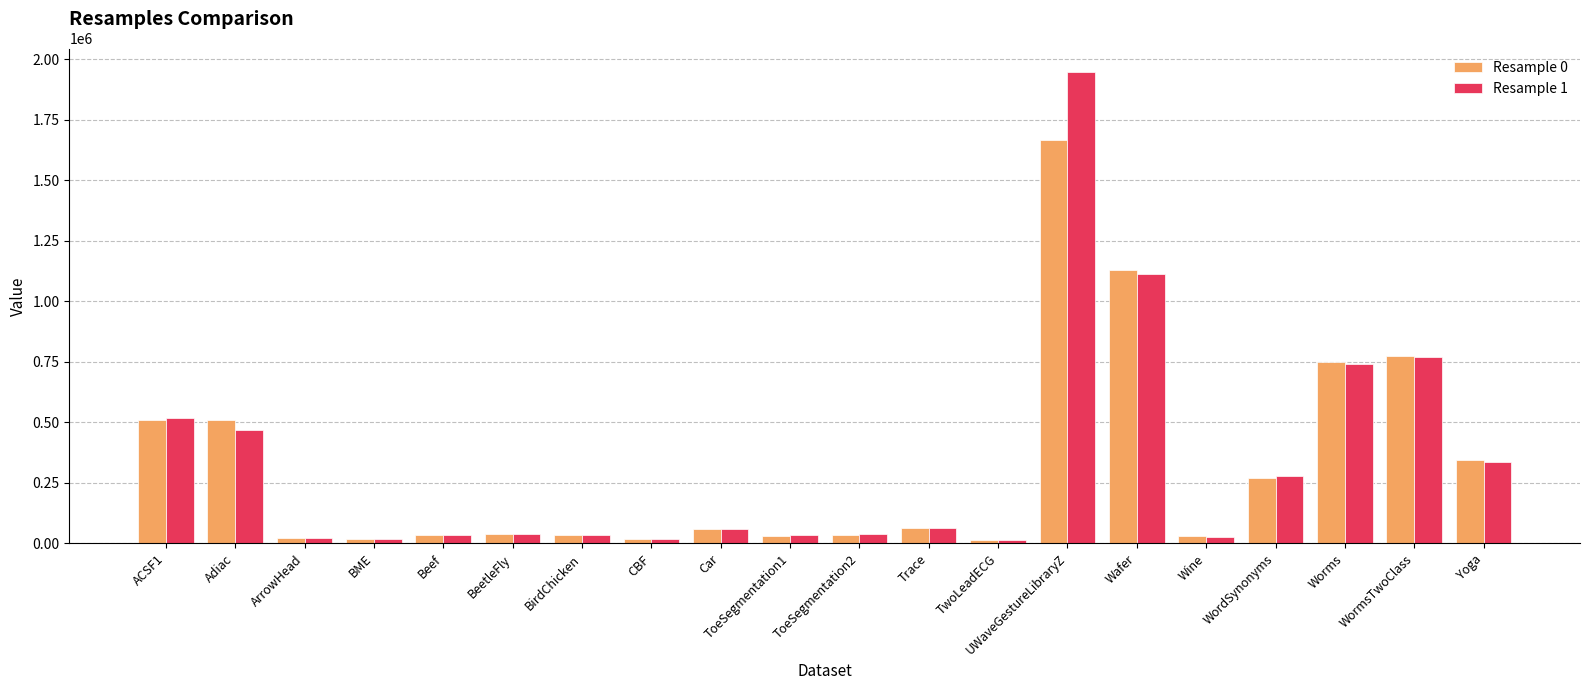

What position from the left is ArrowHead?

3